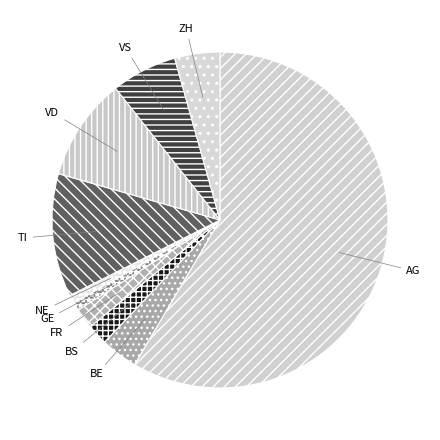

Approximately how many times larger is the value at VS compared to ZH?

1.5